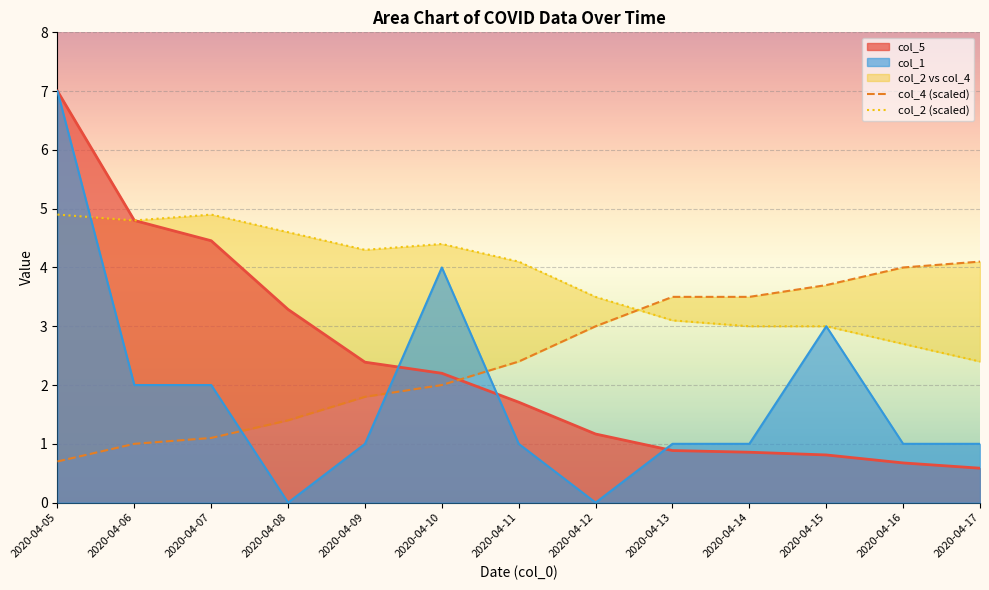

What is the highest value of the col_5 series?

7.0